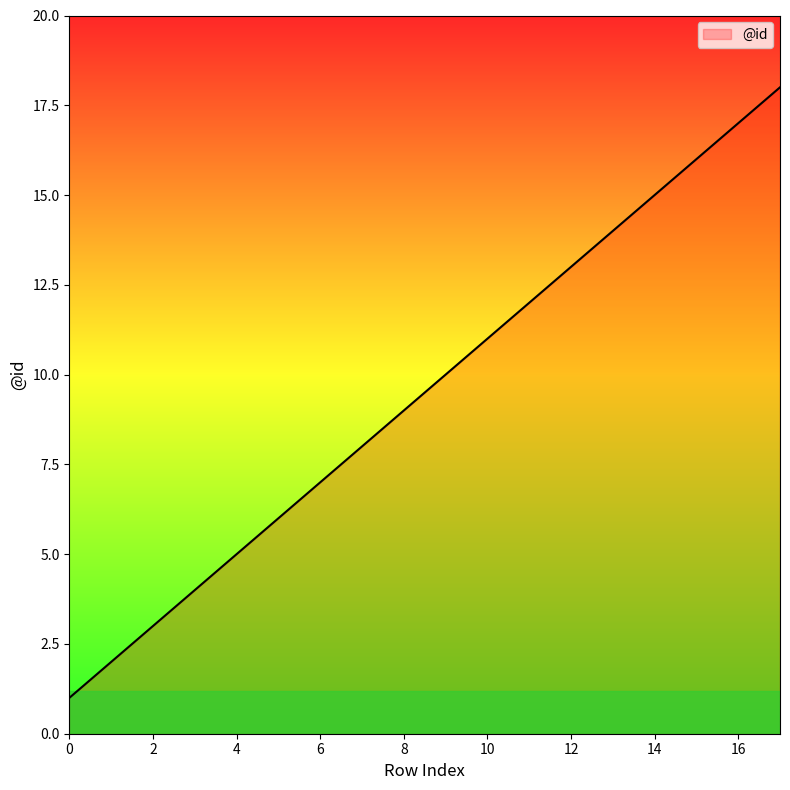

What is the greatest value displayed?

18